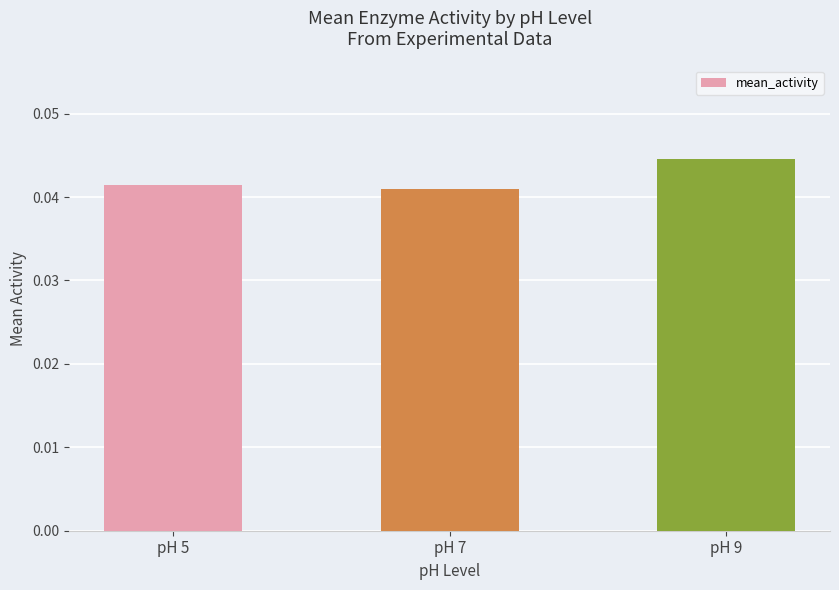

Does the chart contain stacked bars?

No